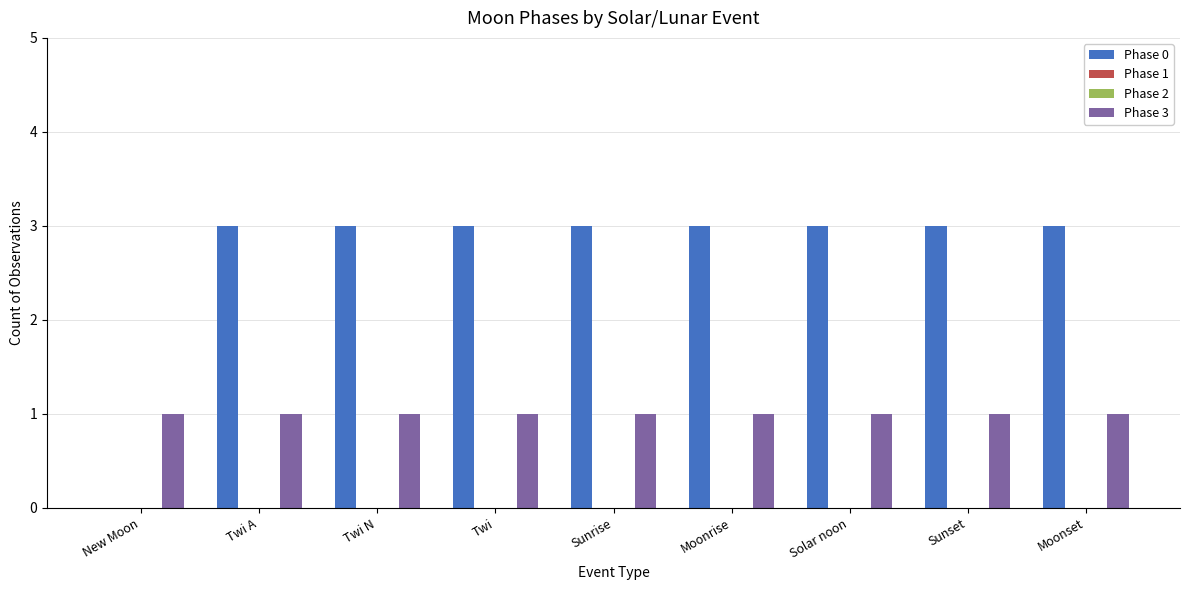

Is it true that Phase 1 equals 0 at Twi?

True